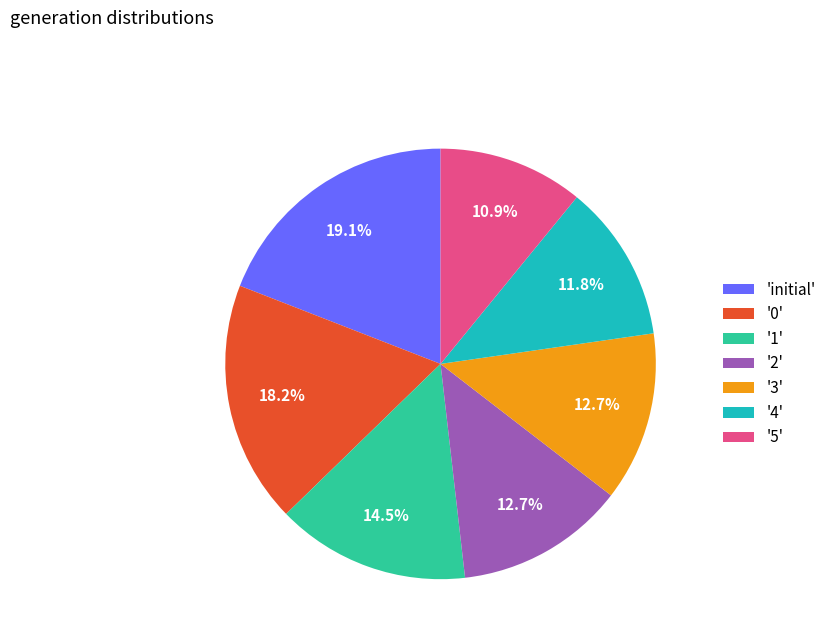

What percentage do 'initial' and '3' together represent?

31.8%